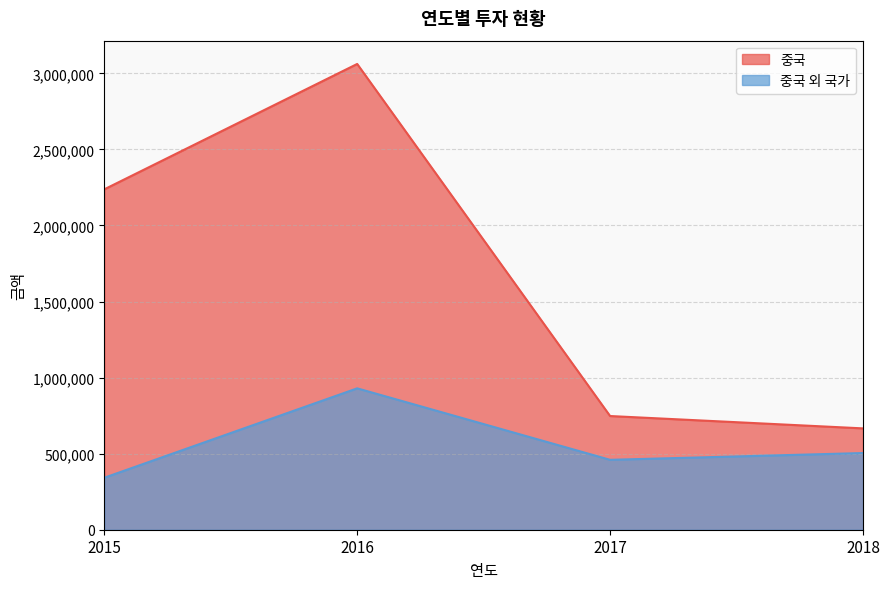

What is the total value across all series at 2017?

1206814